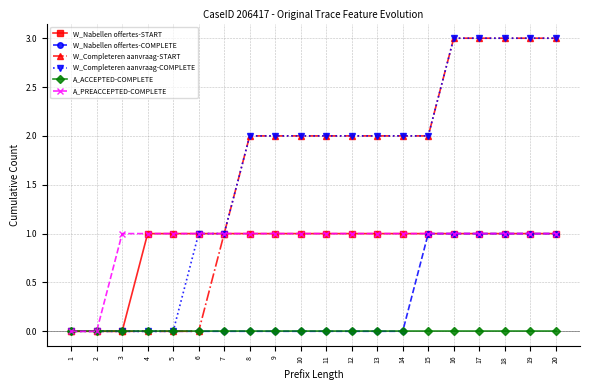

Is it true that W_Completeren aanvraag-COMPLETE equals 1 at 8?

False